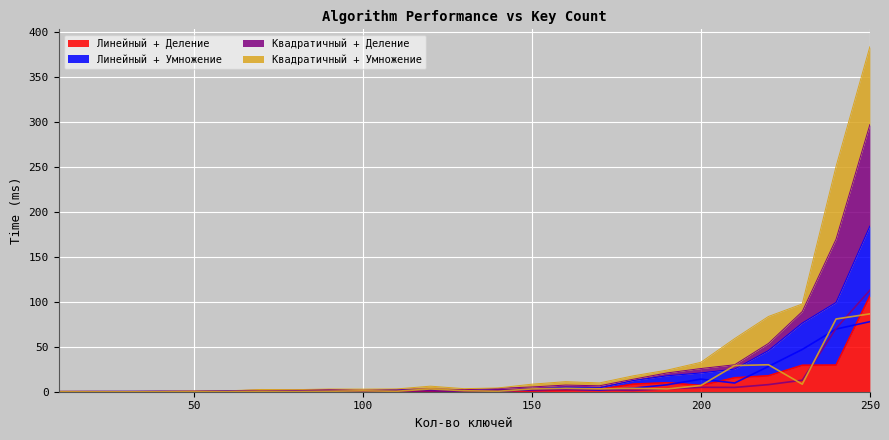

How many distinct data groups are displayed?

4